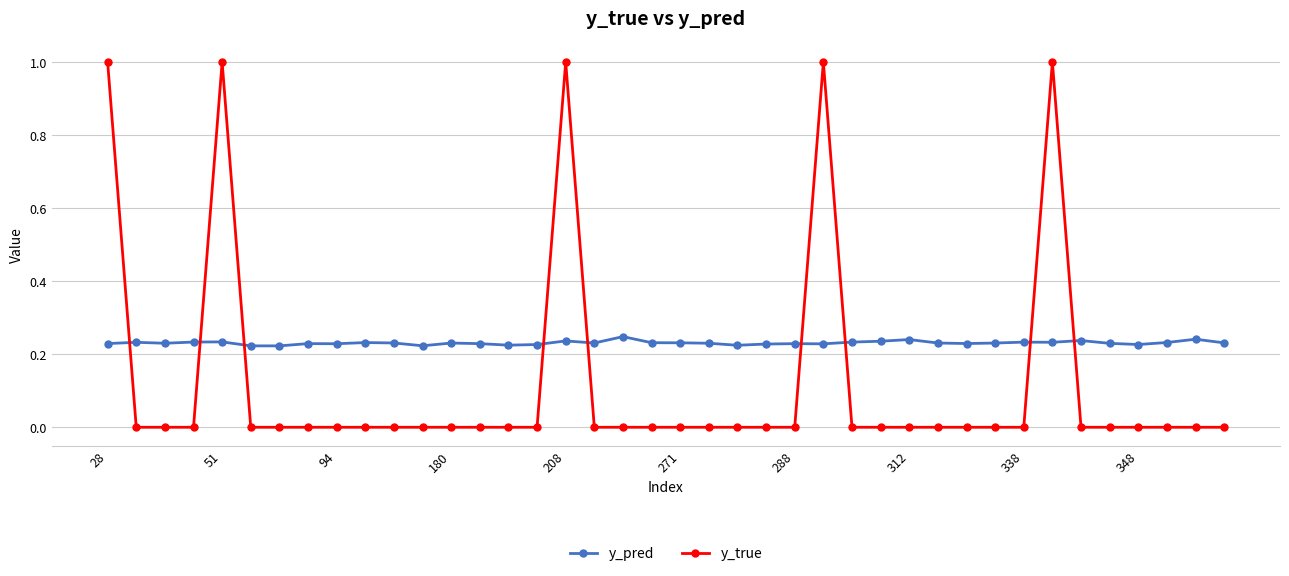

True or false: y_pred has more than 2 points higher than both neighbors.

True